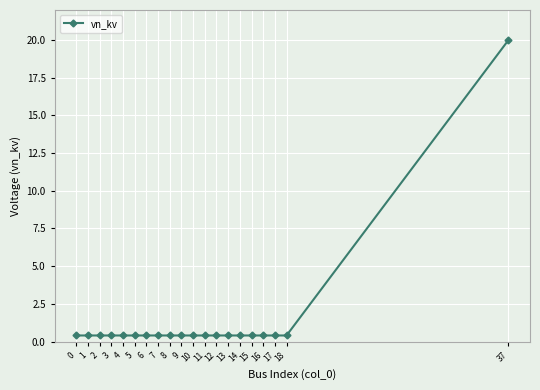

What is the sum of all values?

27.6